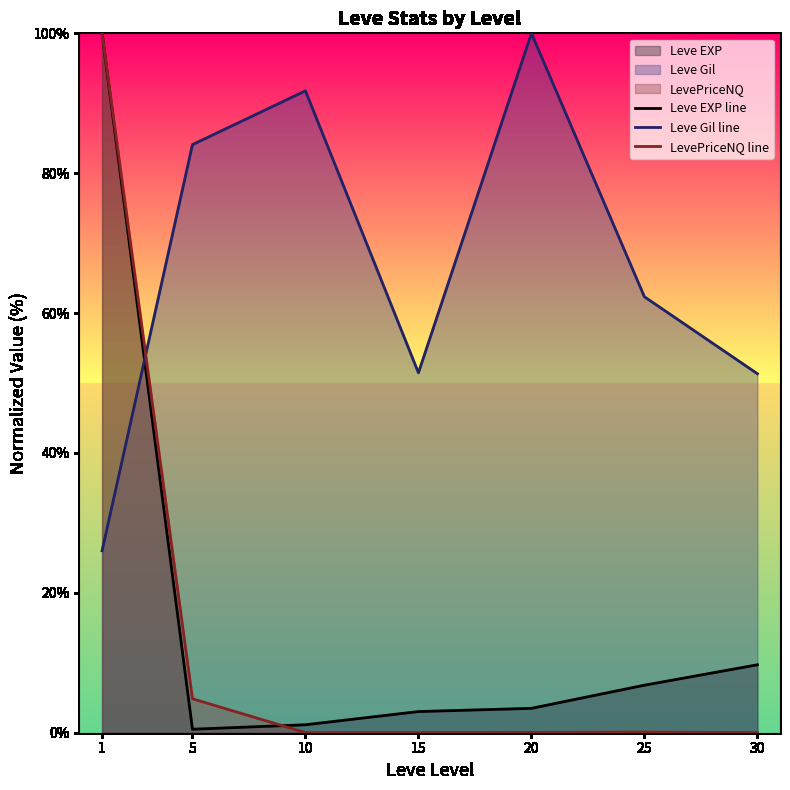

Is it true that Leve Gil line equals 103.8 at 25?

False